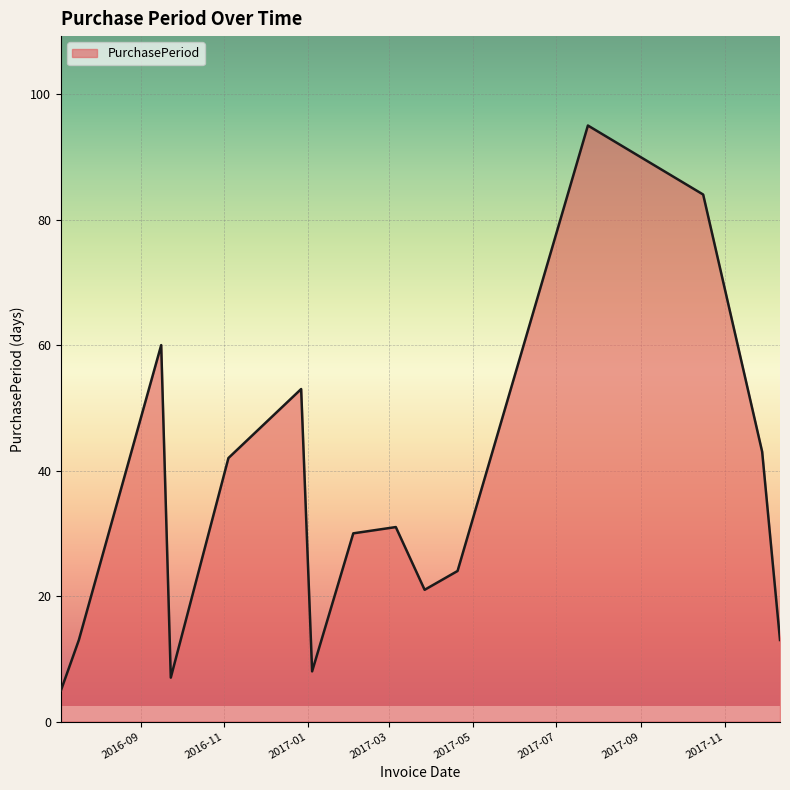

What is the greatest value displayed?

95